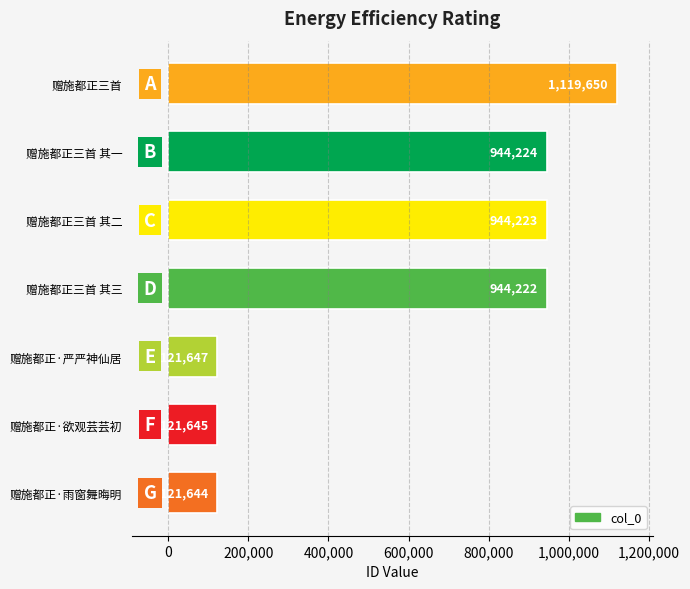

What is the approximate value at 赠施都正三首 其二?

944223